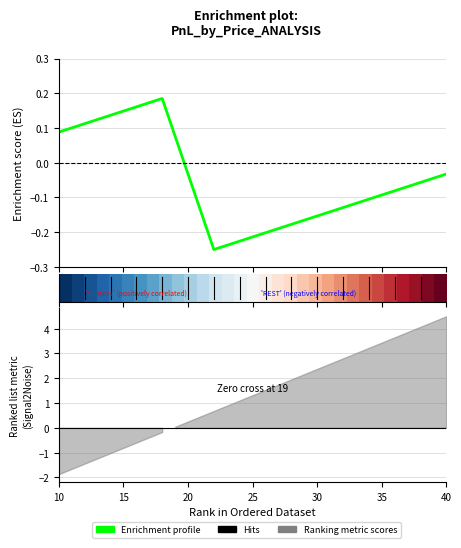

Does the chart display data point markers on the line(s)?

No